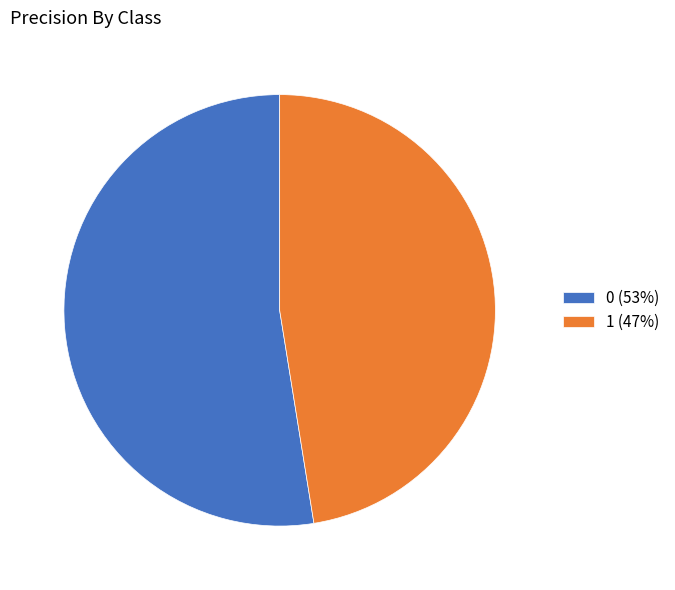

Is the sum of 0 (53%) and 1 (47%) greater than half?

Yes